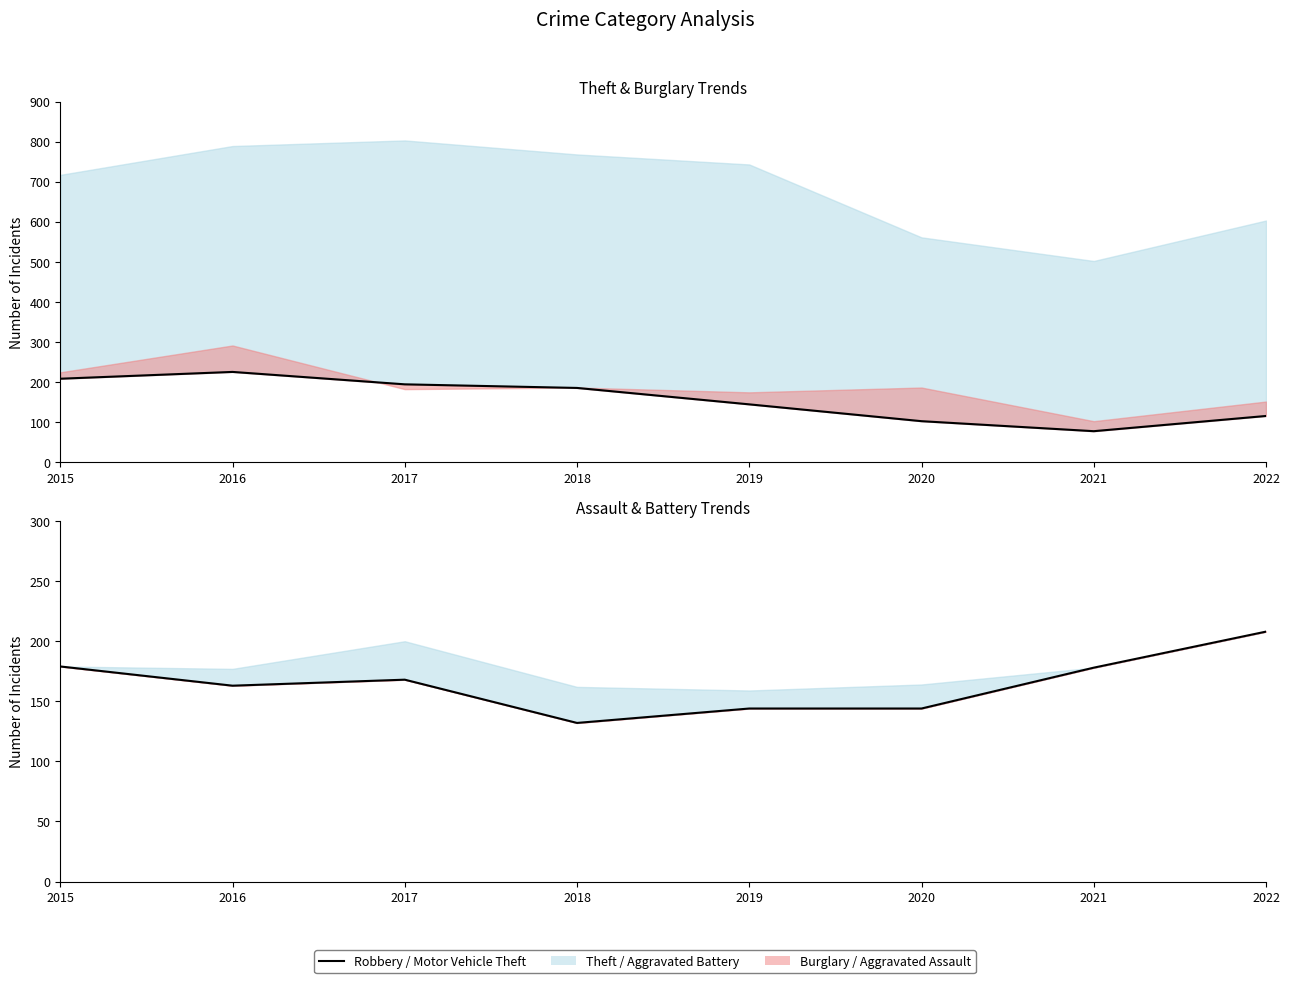

Is the value of Robbery at 2022 greater than the value of Motor Vehicle Theft at 2019?

No